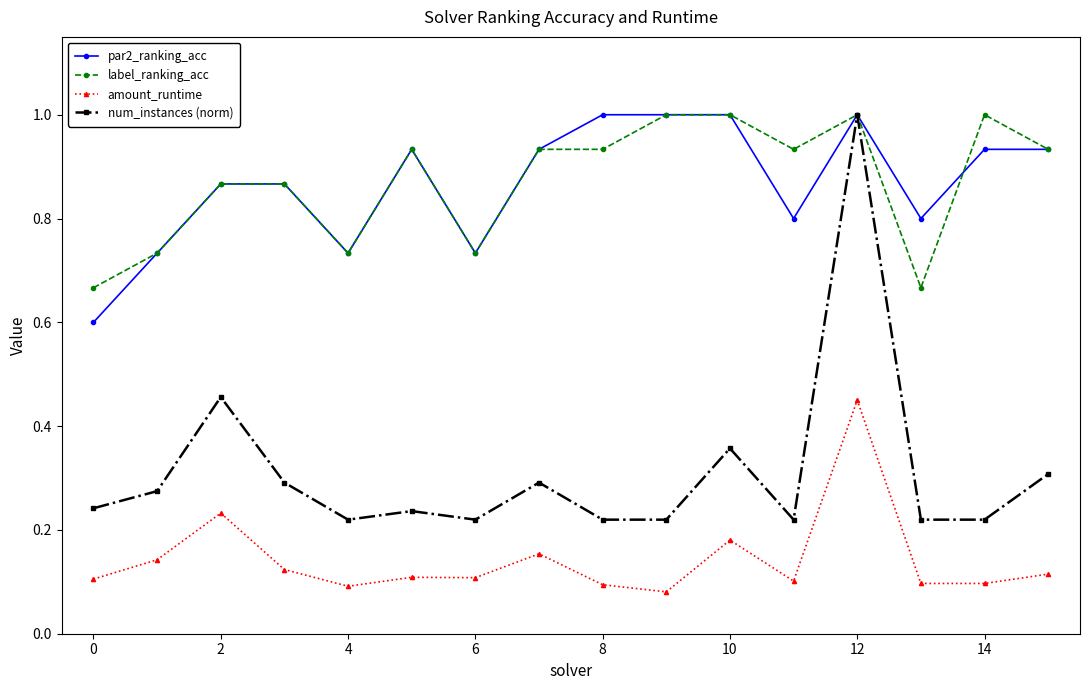

True or false: amount_runtime has more than 2 points higher than both neighbors.

True